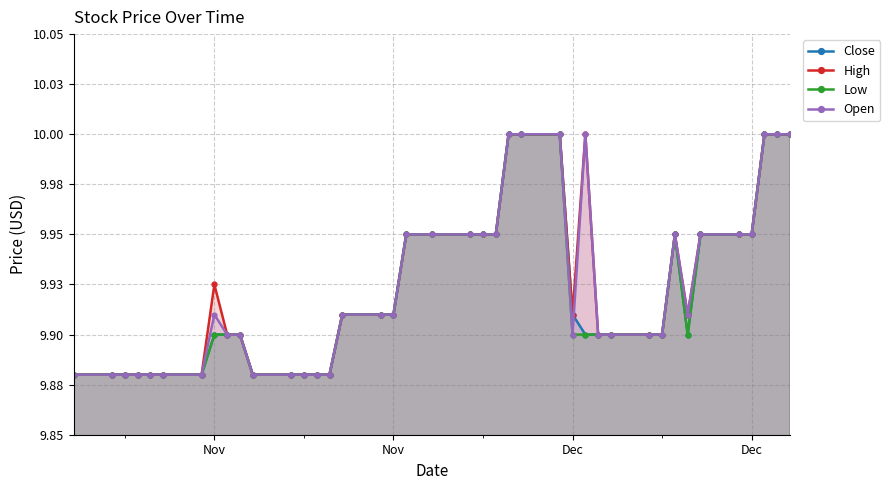

What are all the series names shown in the legend?

Close, High, Low, Open